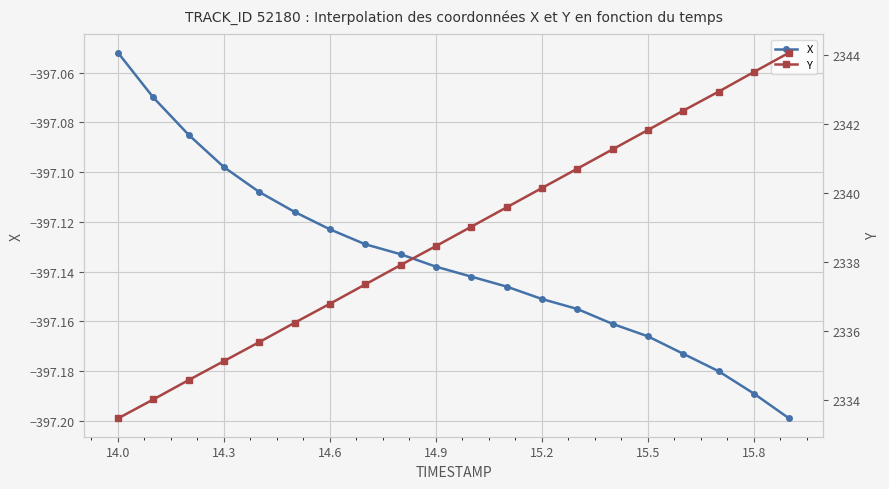

What are all the series names shown in the legend?

X, Y